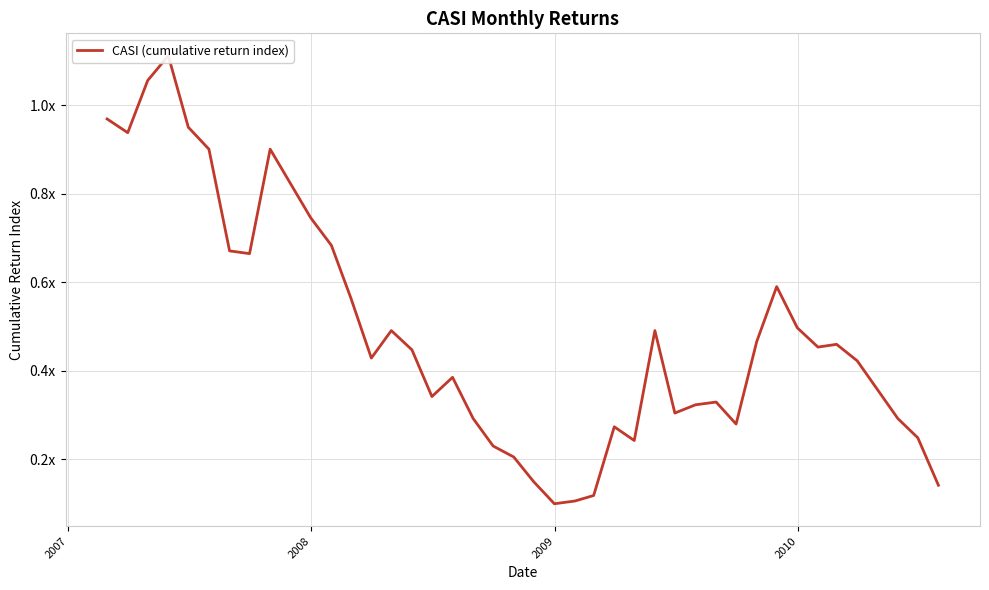

What is the average value?

0.5